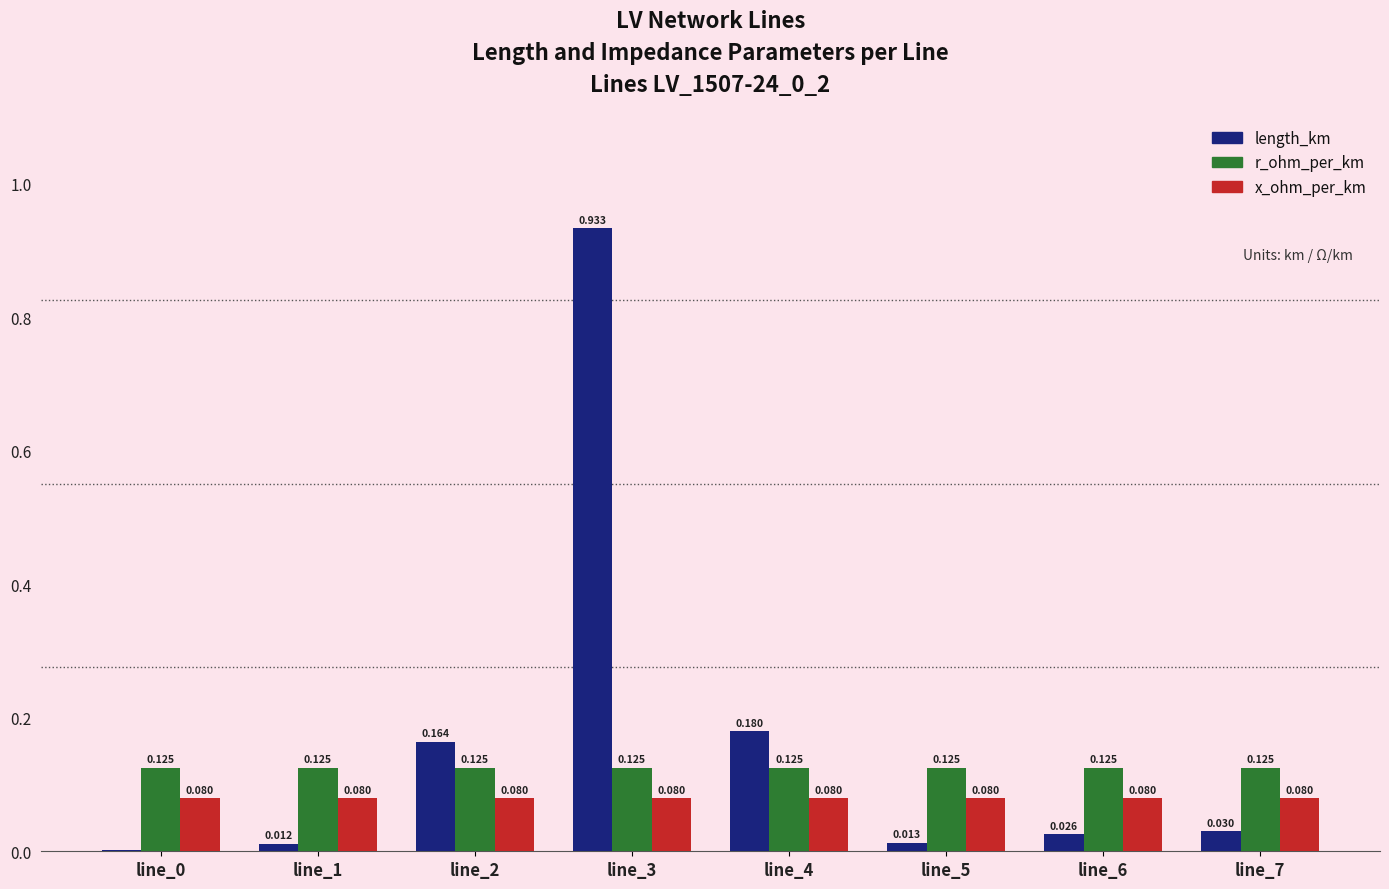

Which series has the largest total across all categories?

length_km